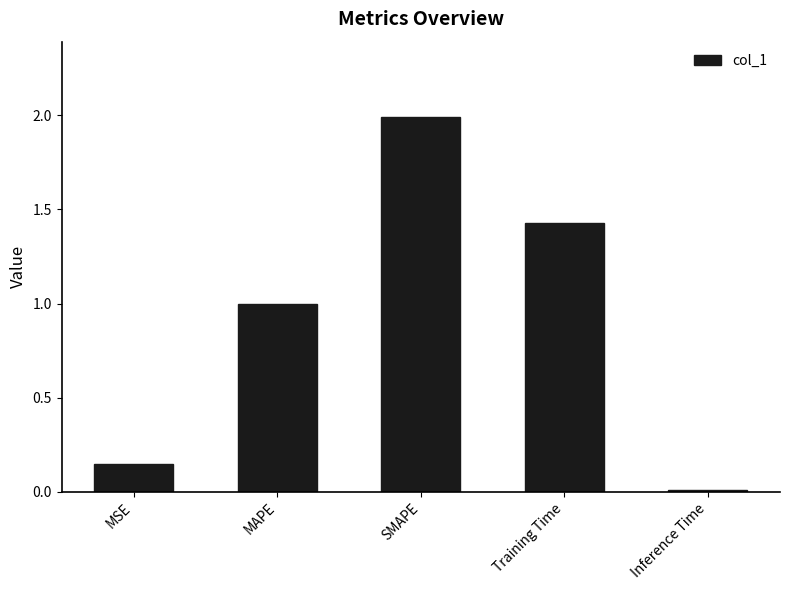

What is the label of the 1st bar from the right?

Inference Time